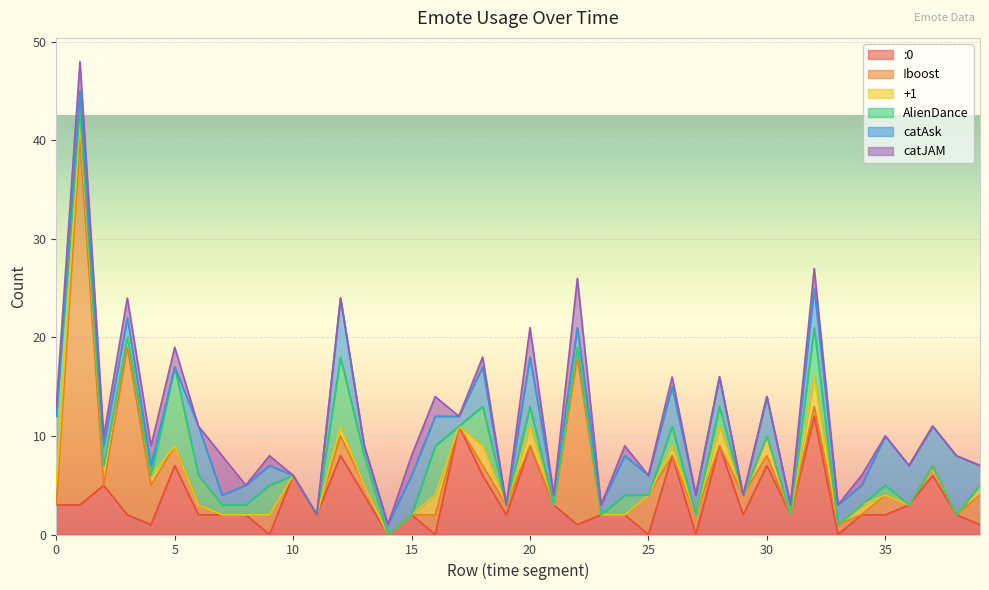

How many lines are shown in the chart?

6